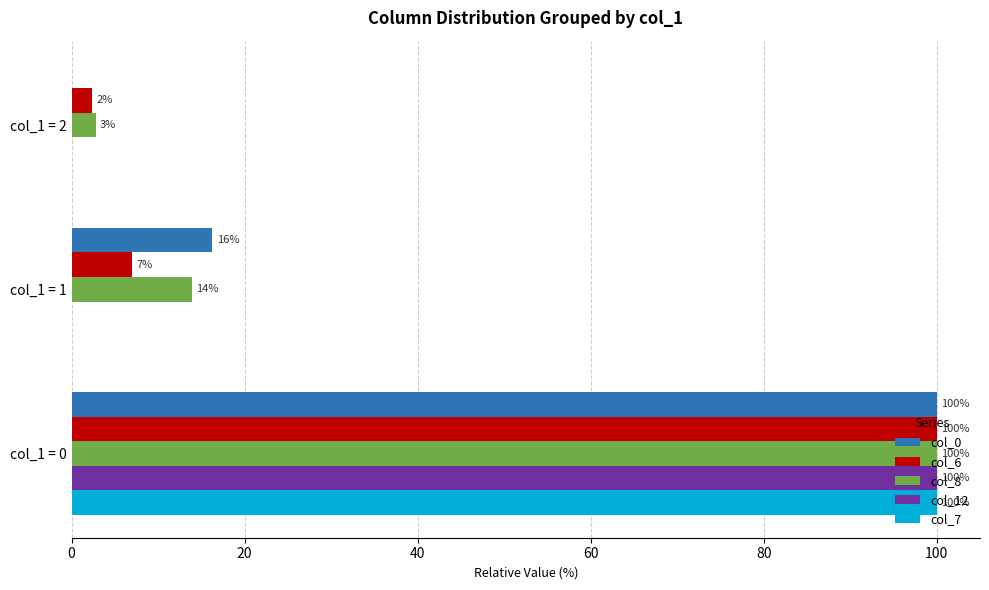

At which category is the sum across all series the highest?

col_1 = 0